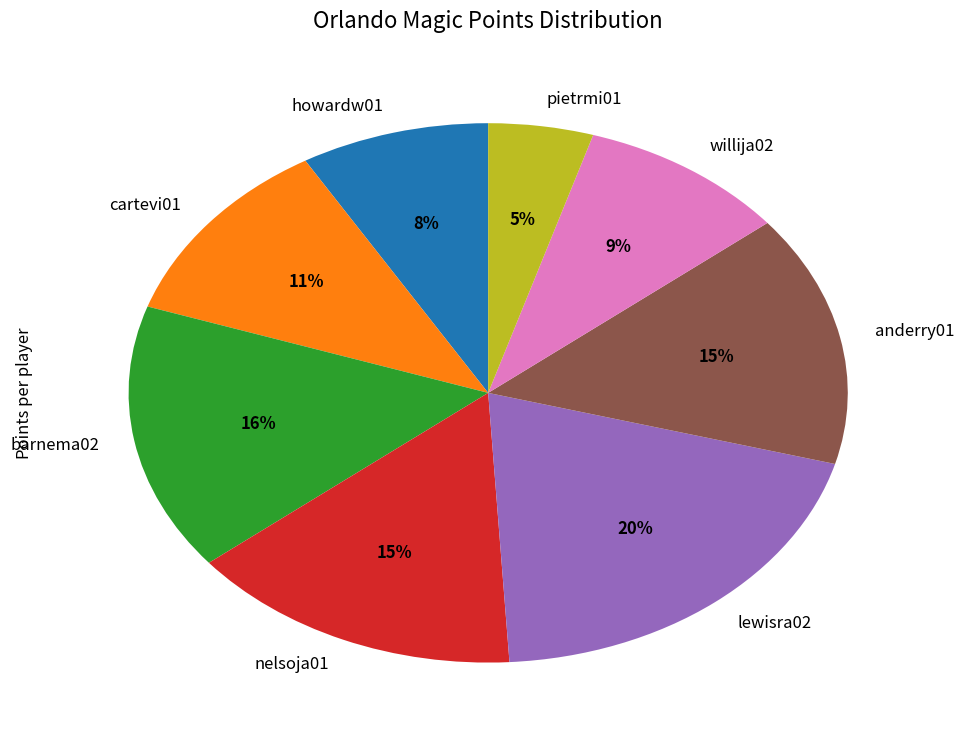

To the nearest percent, what is the average slice percentage?

12%